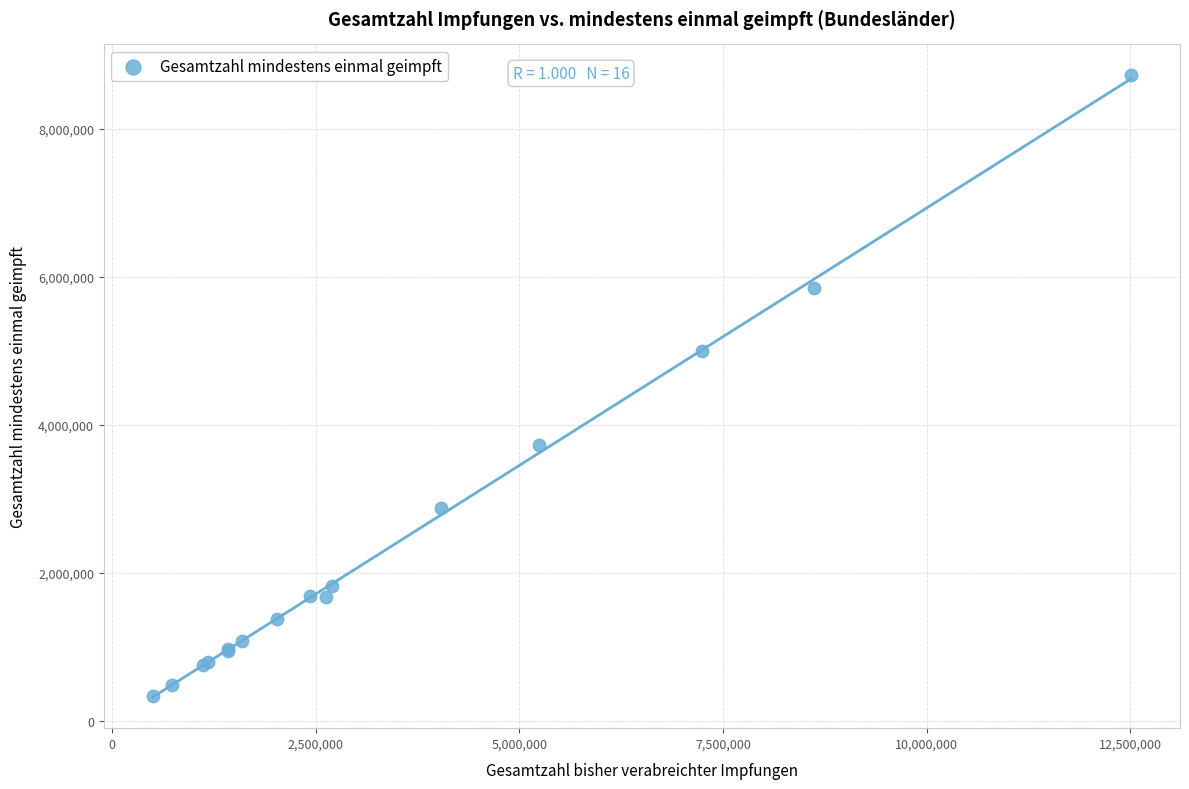

What Y value in the scatter plot is closest to 4531455?

4997213